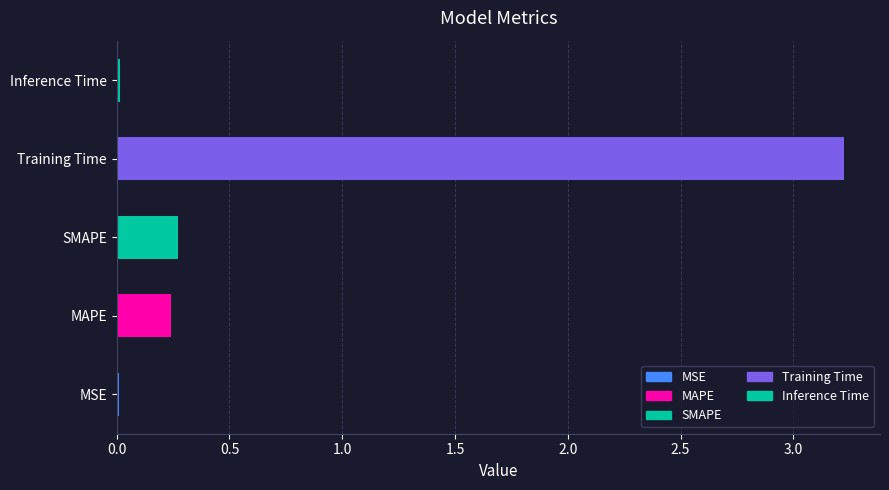

What is the maximum value shown in the chart?

3.2